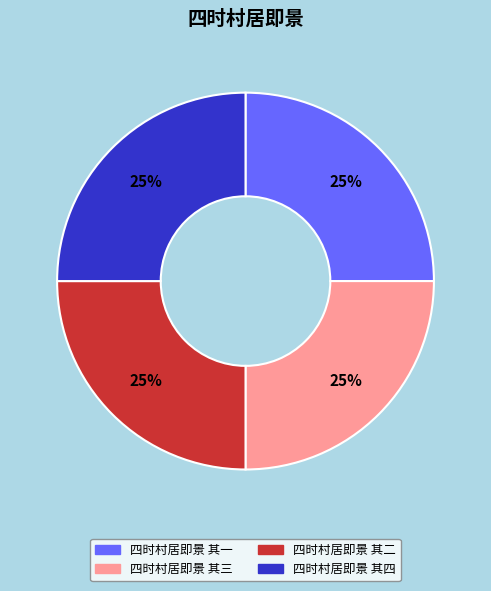

Is there a majority slice in this chart?

No